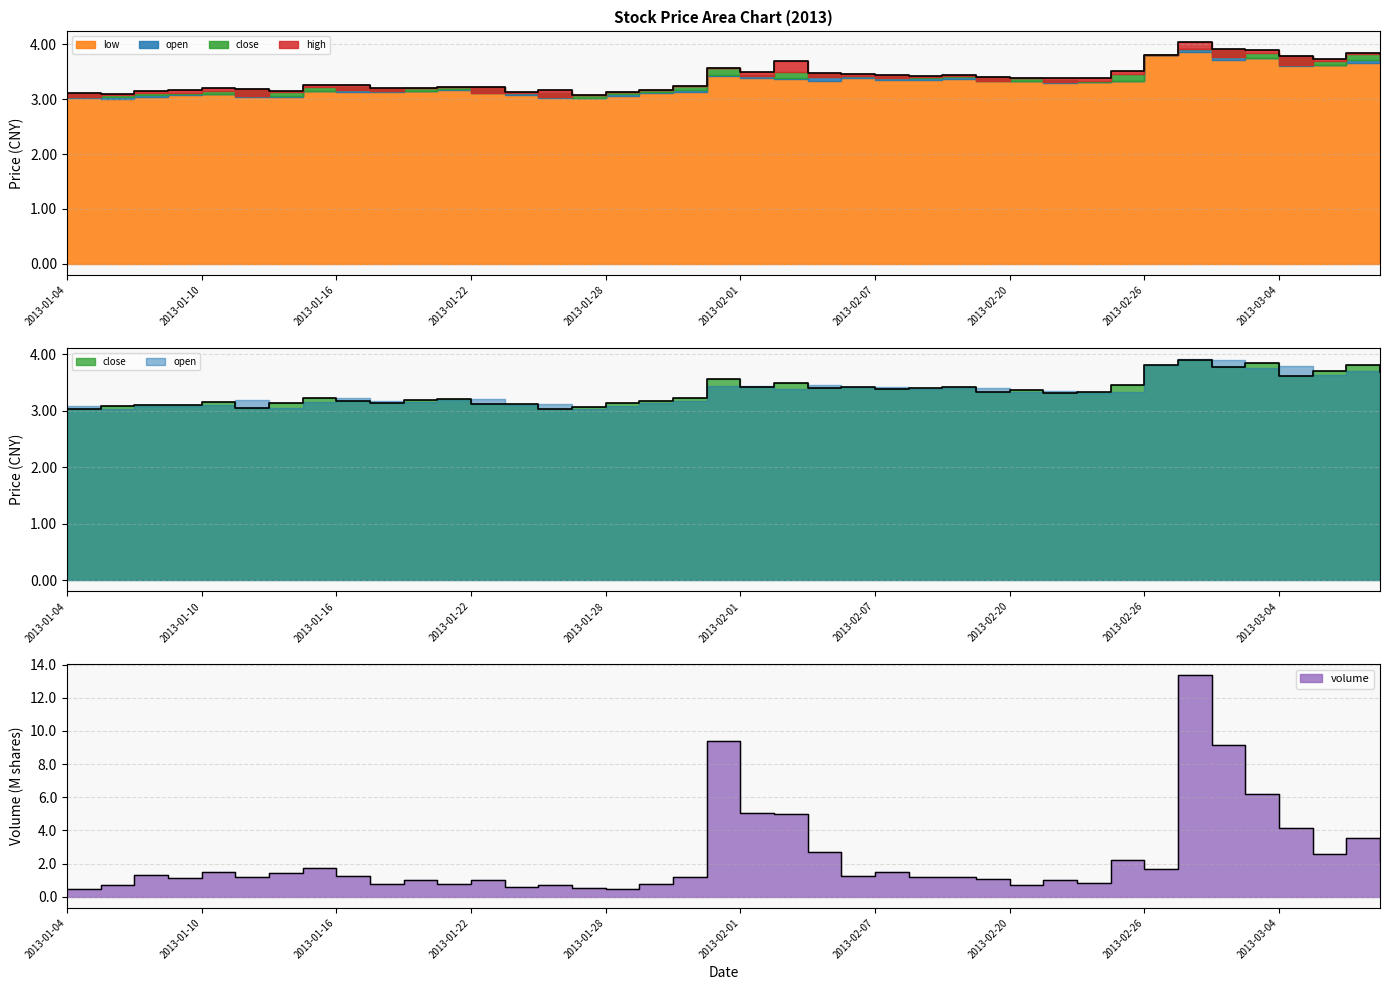

Read the close value at 2013-01-28.

3.1